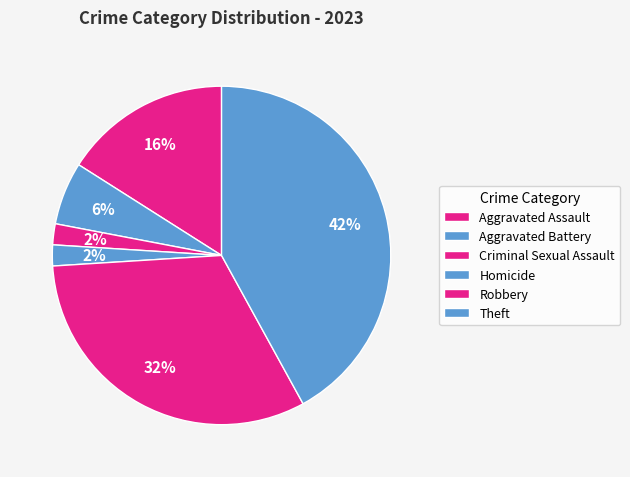

Count the number of slices in the pie.

6